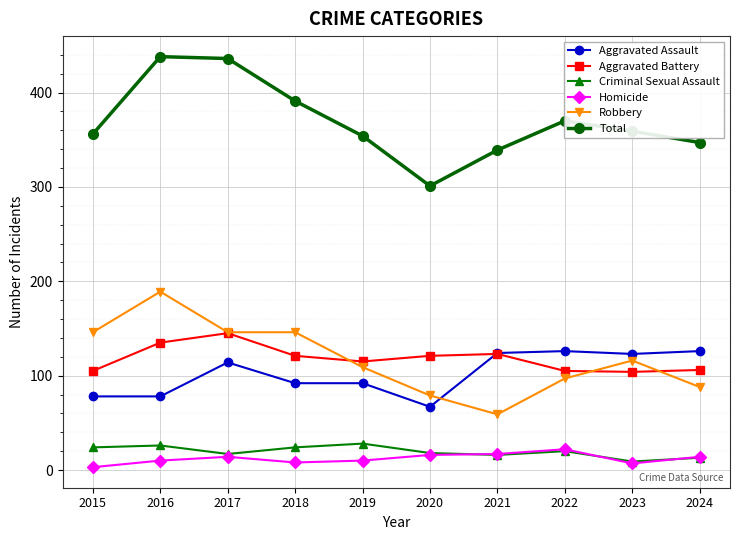

What is the difference between the maximum and second lowest values in the Criminal Sexual Assault series?

15